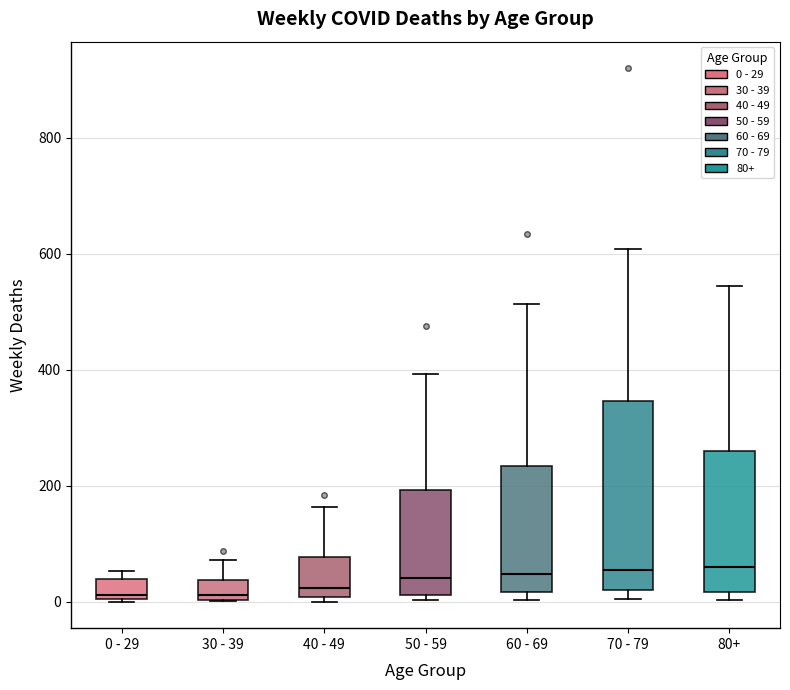

Where does the median line of the box for 80+ sit on the y-axis? The values are not printed on the chart, so give them approximately, as read against the axis.

60